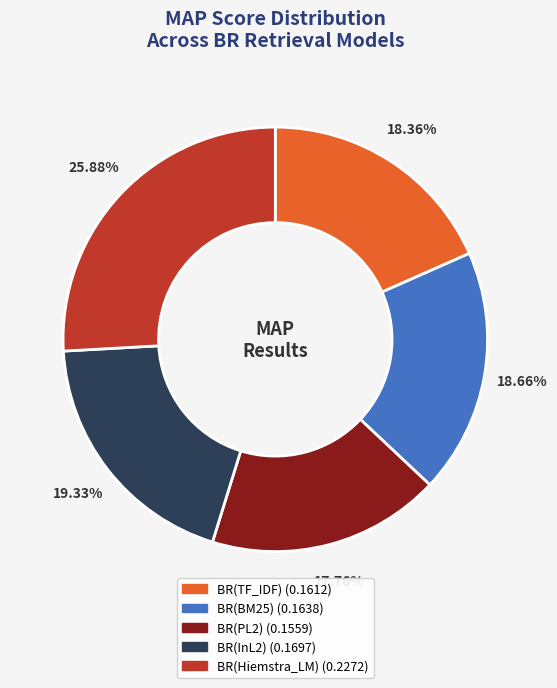

Does any single category account for the majority?

No